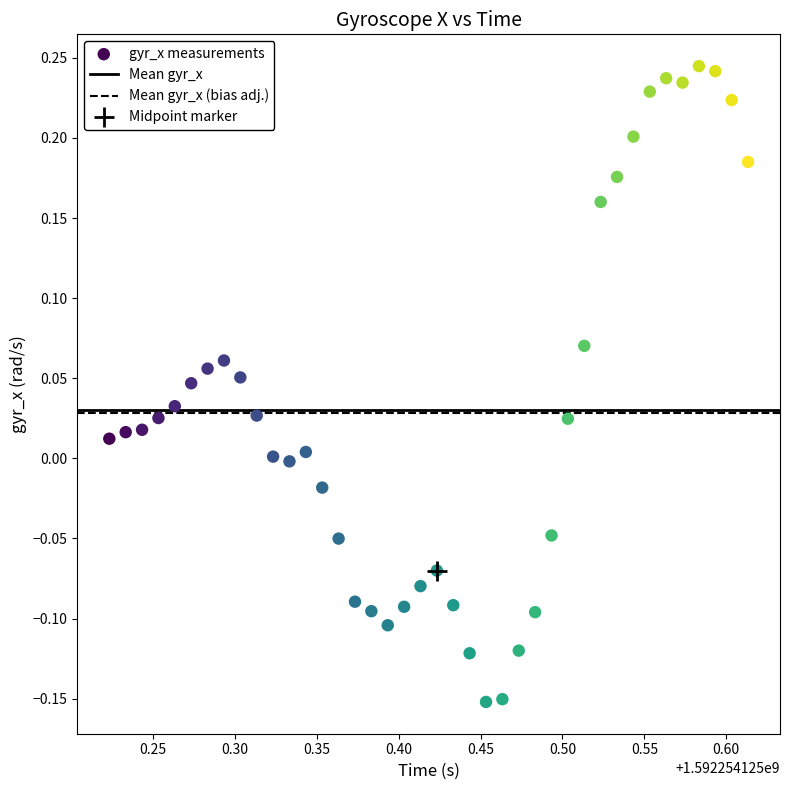

What is the range of X values (max minus min)?

0.4